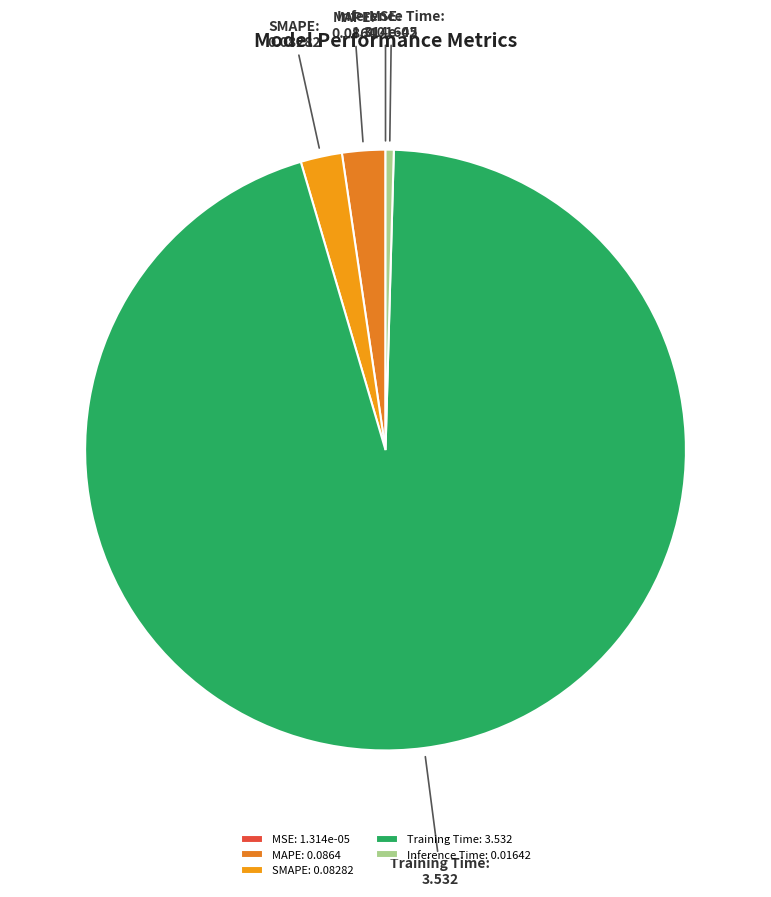

Is there a majority slice in this chart?

Yes